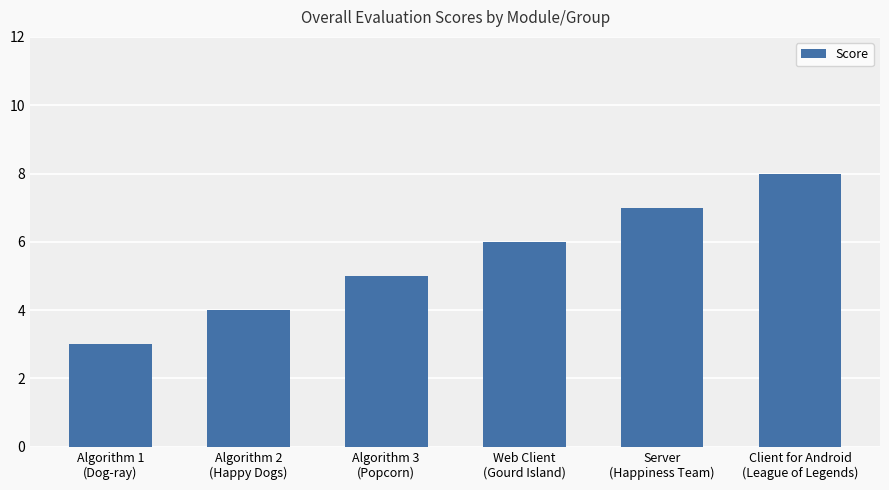

Reading left to right, extract all data points from this chart.

Algorithm 1
(Dog-ray)=3	Algorithm 2
(Happy Dogs)=4	Algorithm 3
(Popcorn)=5	Web Client
(Gourd Island)=6	Server
(Happiness Team)=7	Client for Android
(League of Legends)=8